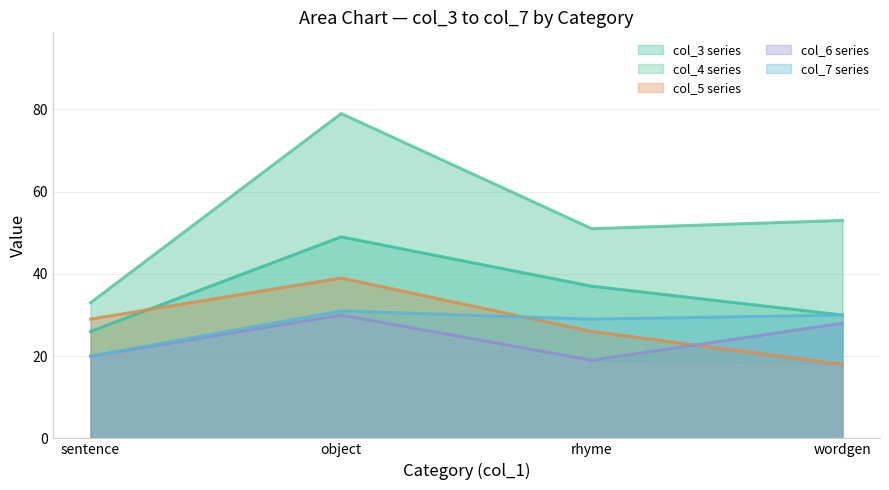

True or false: col_4 and col_5 intersect in this chart.

False